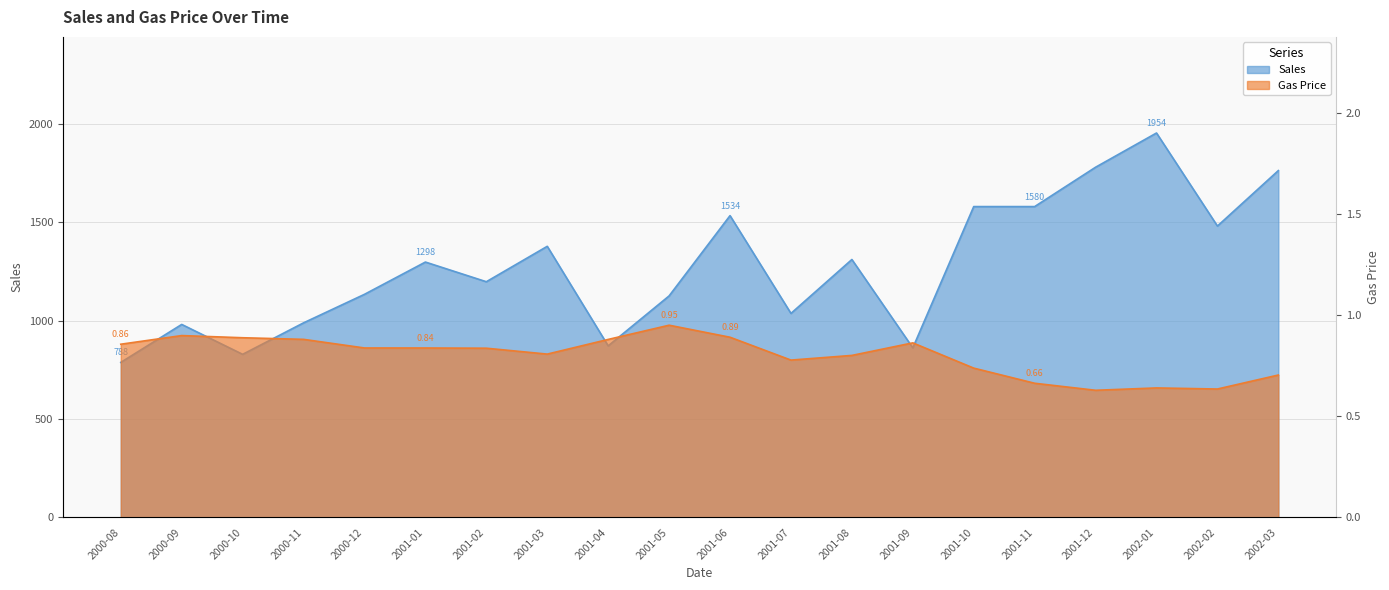

What are all the series names shown in the legend?

Gas Price, Sales